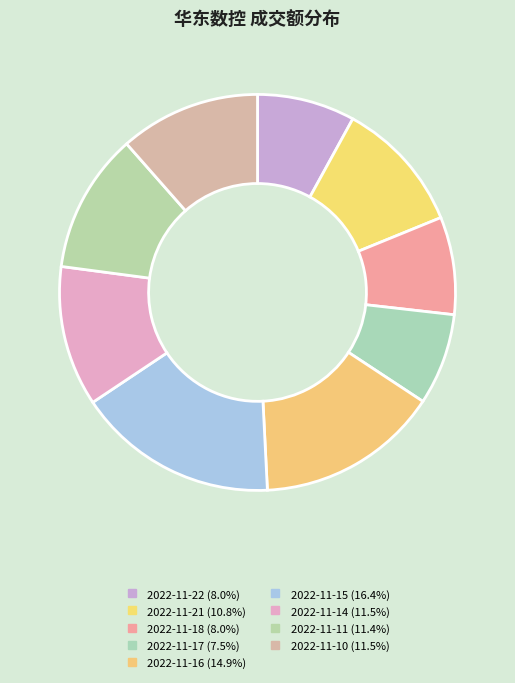

To the nearest percent, what portion does 2022-11-16 represent?

15%